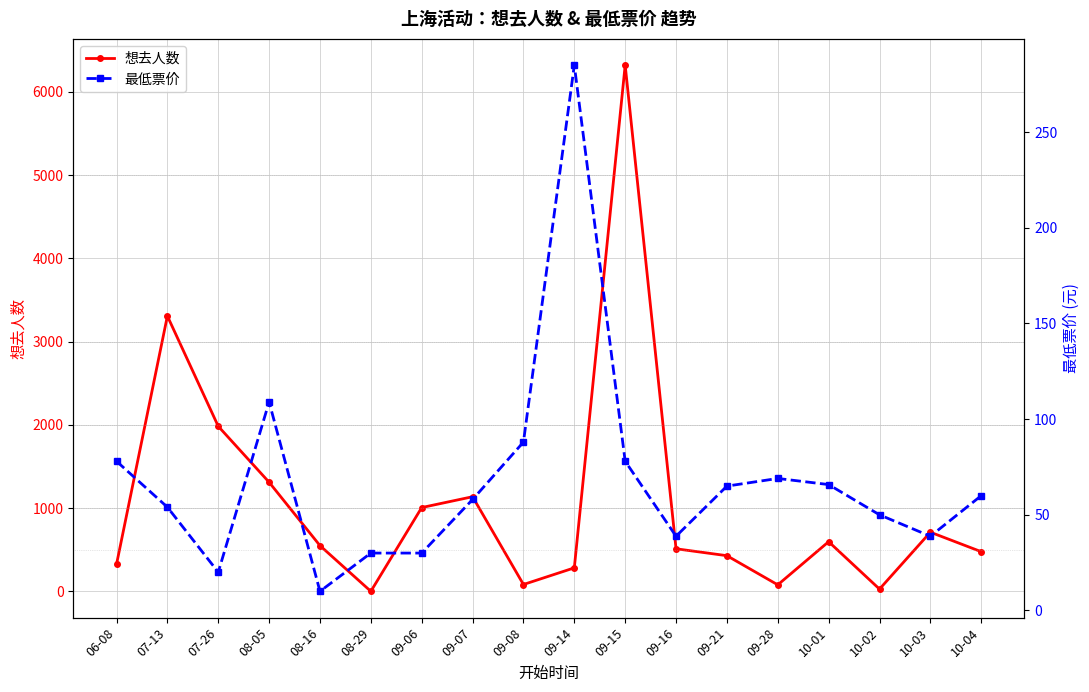

What is the greatest value displayed?

6320.0